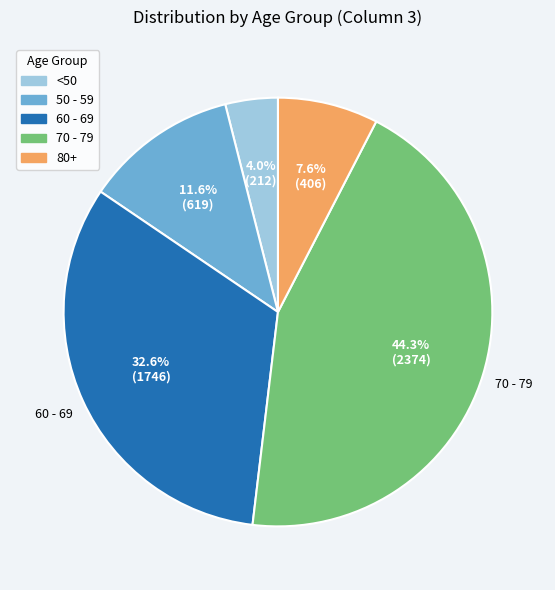

Is there a majority slice in this chart?

No